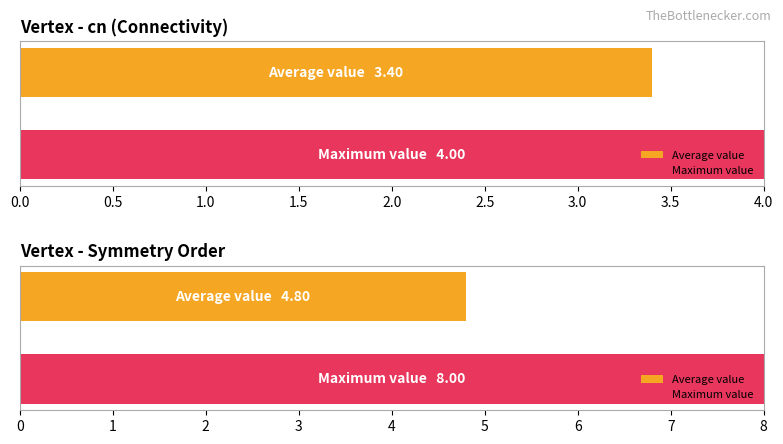

What is the approximate value of order at V4?

8